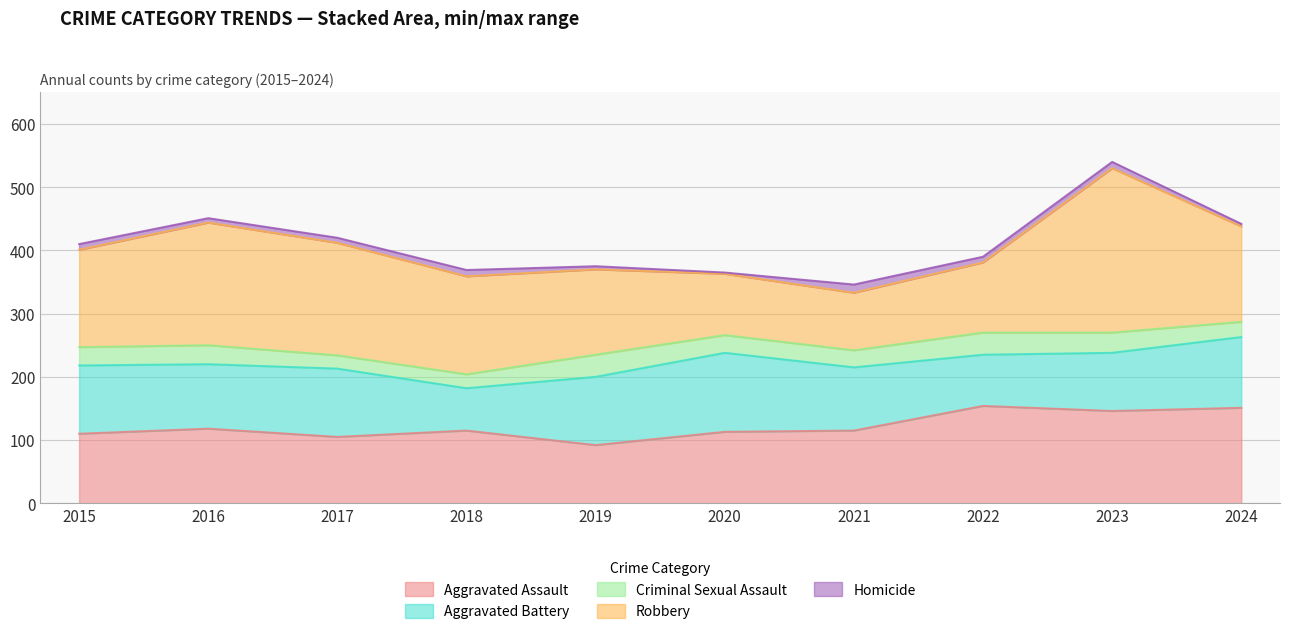

Between 2019 and 2018, which is larger?

2018